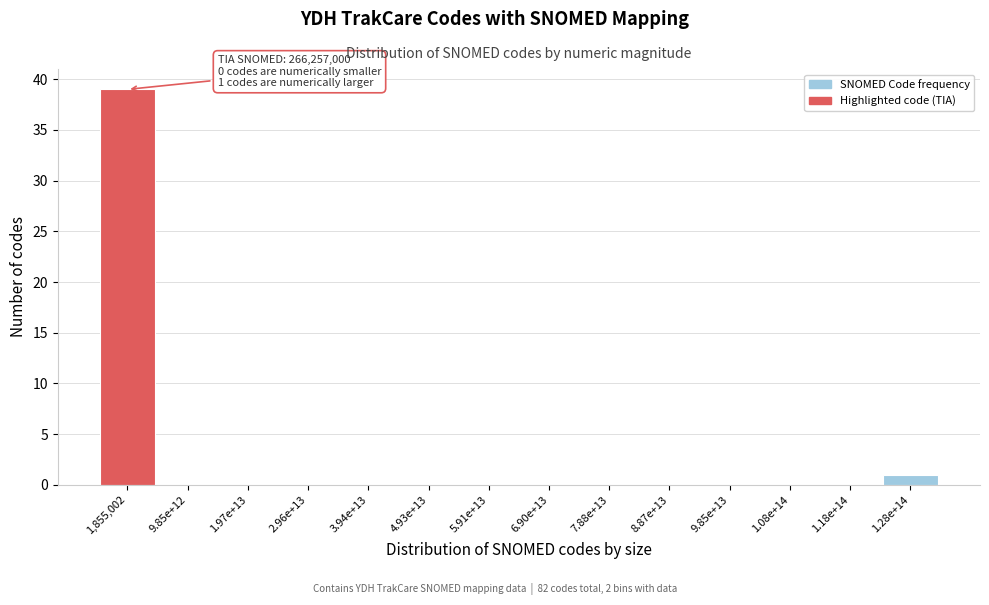

Reading left to right, extract all data points from this chart.

1,855,002=39	9.85e+12=0	1.97e+13=0	2.96e+13=0	3.94e+13=0	4.93e+13=0	5.91e+13=0	6.90e+13=0	7.88e+13=0	8.87e+13=0	9.85e+13=0	1.08e+14=0	1.18e+14=0	1.28e+14=1